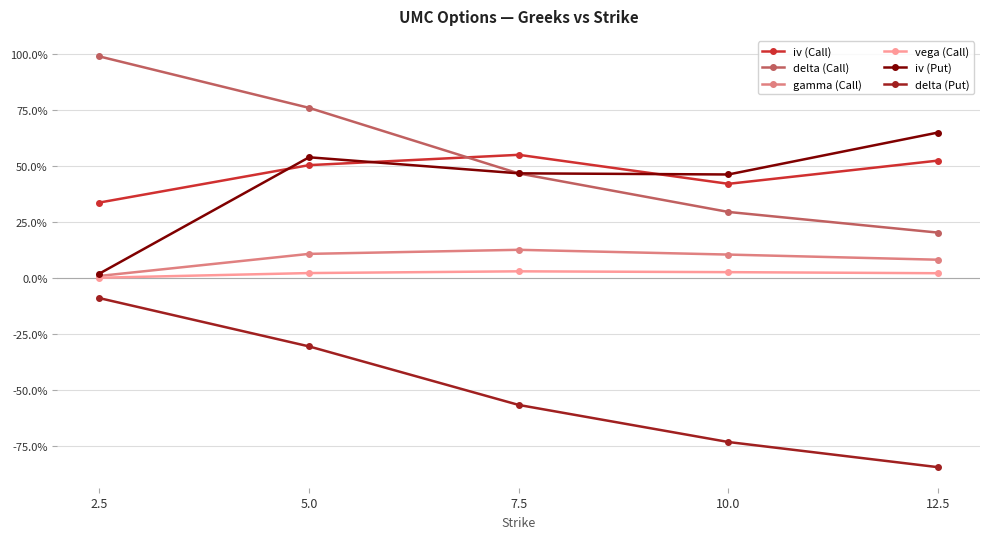

What are all the series names shown in the legend?

iv (Call), delta (Call), gamma (Call), vega (Call), iv (Put), delta (Put)